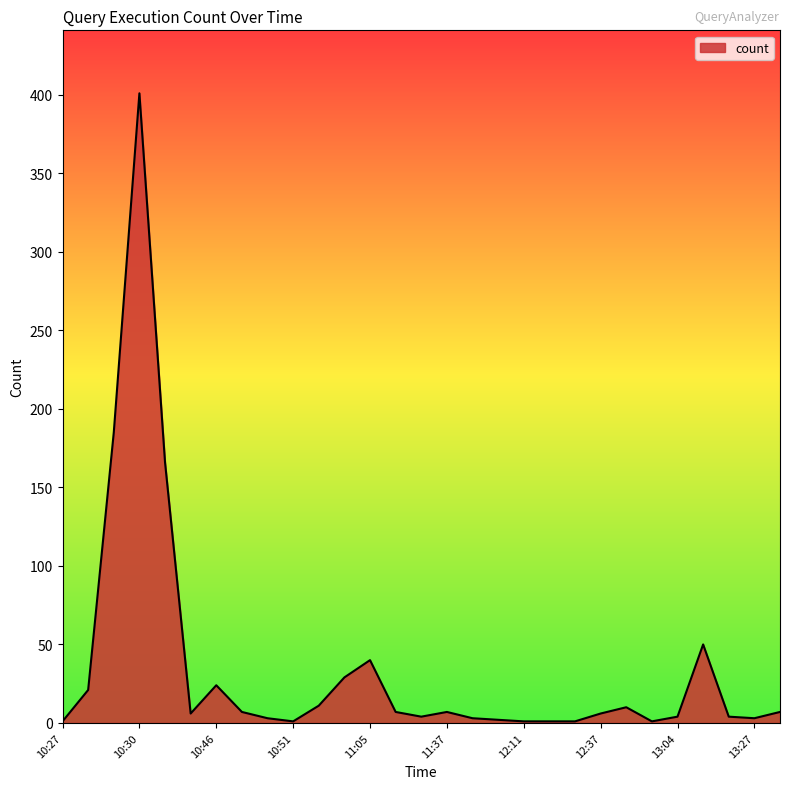

What is the greatest value displayed?

401